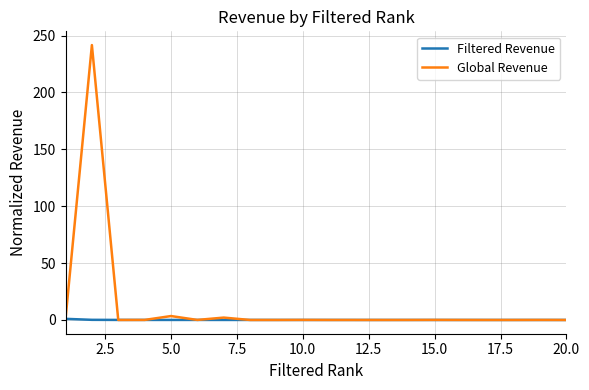

Which series ends up on top after the final intersection of Global Revenue and Filtered Revenue?

Filtered Revenue